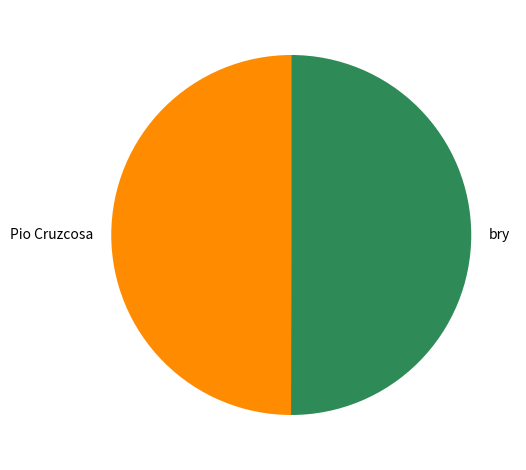

Is it true that bry is 58% of the pie?

False